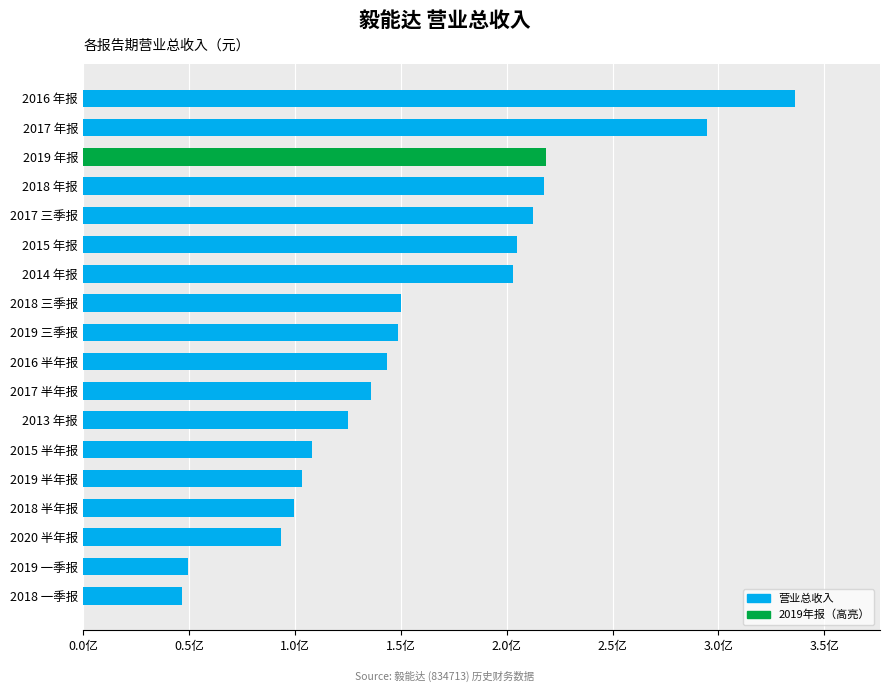

Are the bars horizontal?

Yes